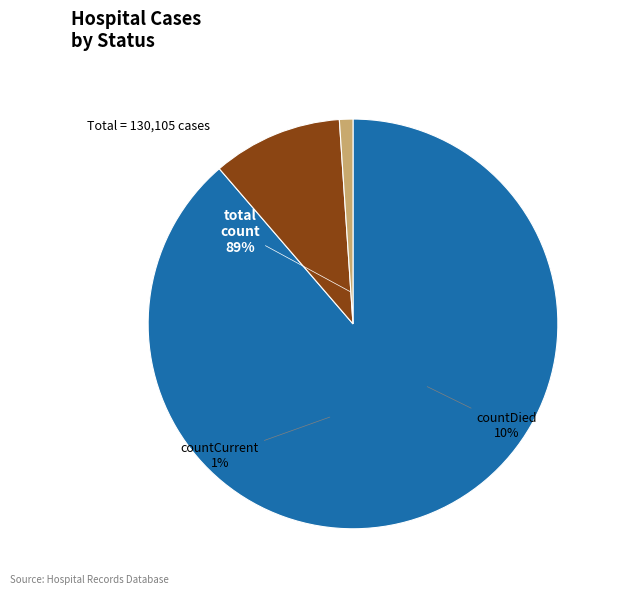

Rank the categories by value from lowest to highest.

countCurrent, countDied, count